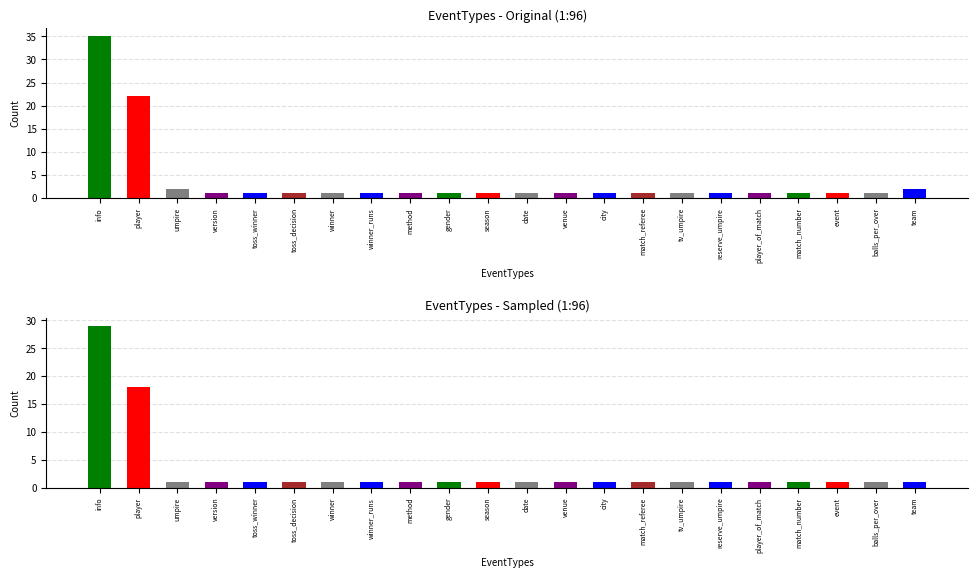

Rank the categories by value from highest to lowest.

info, player, umpire, version, toss_winner, toss_decision, winner, winner_runs, method, gender, season, date, venue, city, match_referee, tv_umpire, reserve_umpire, player_of_match, match_number, event, balls_per_over, team